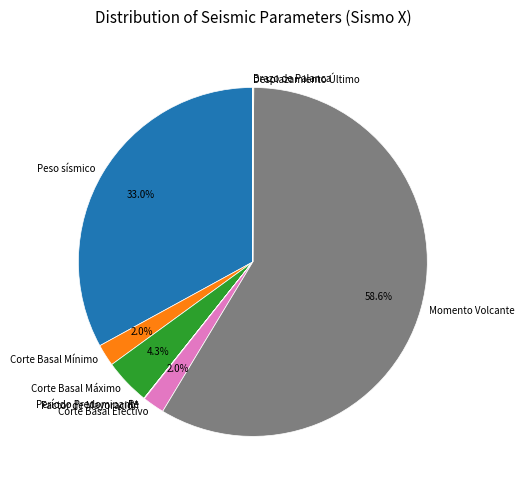

To the nearest percent, what percentage of the pie is Corte Basal Máximo?

4%